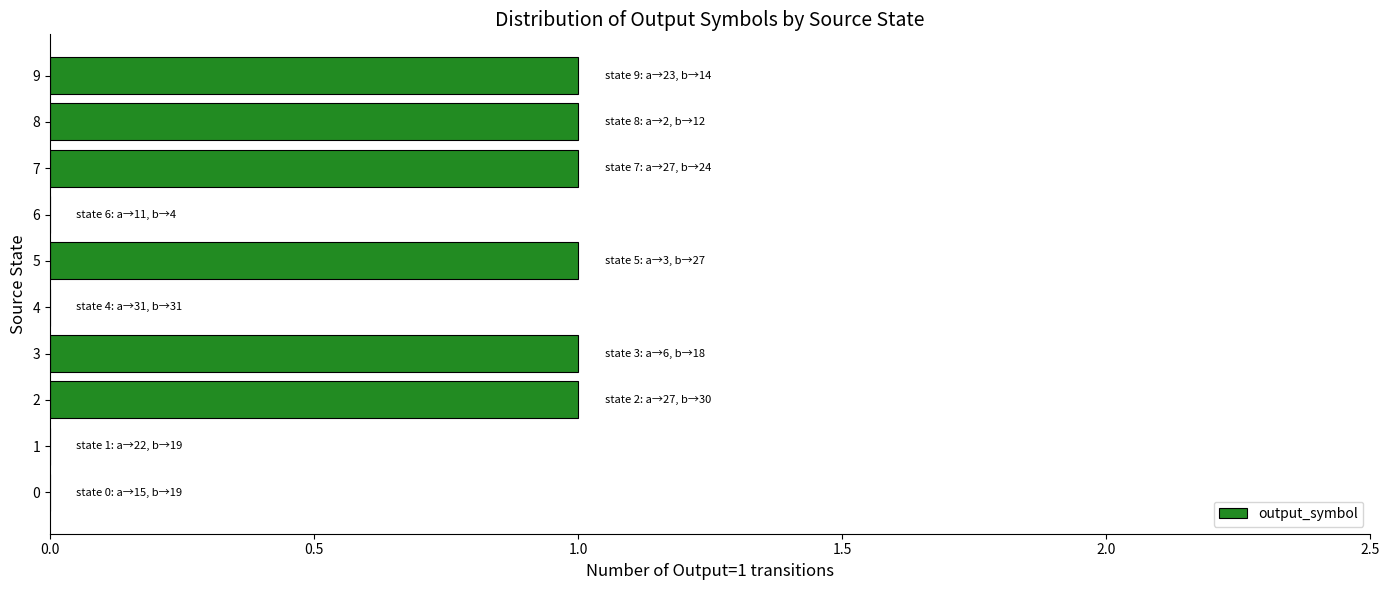

True or false: the data shows 0 at 0.

True